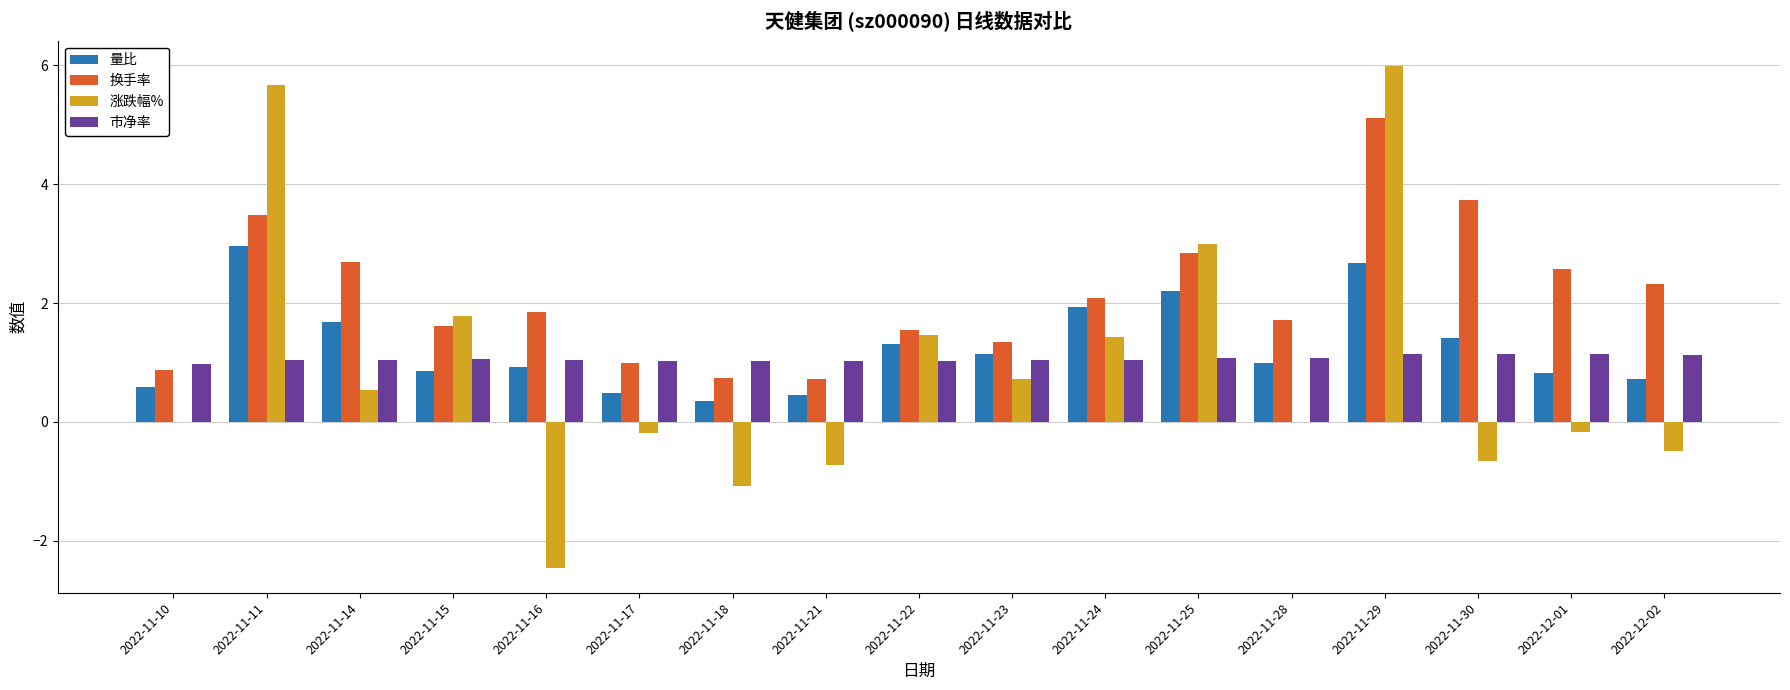

Which series has the largest range (max minus min)?

涨跌幅%